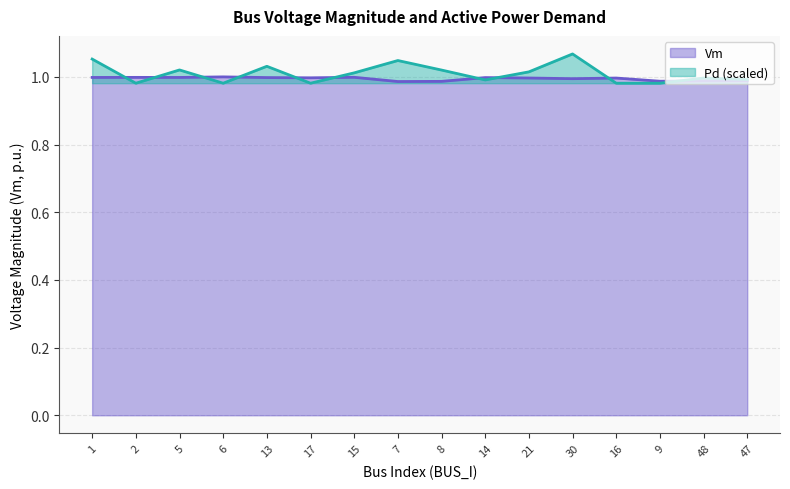

True or false: Pd has more than 0 points higher than both neighbors.

True